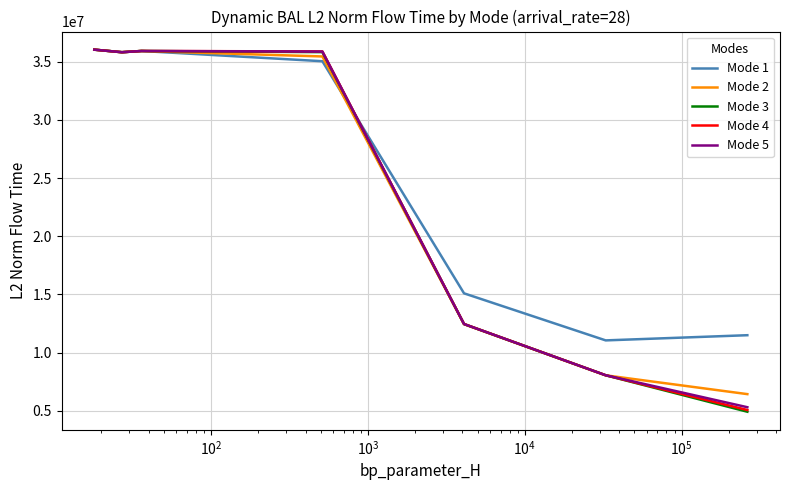

What is the sum of all Mode 1 values?

180499886.6